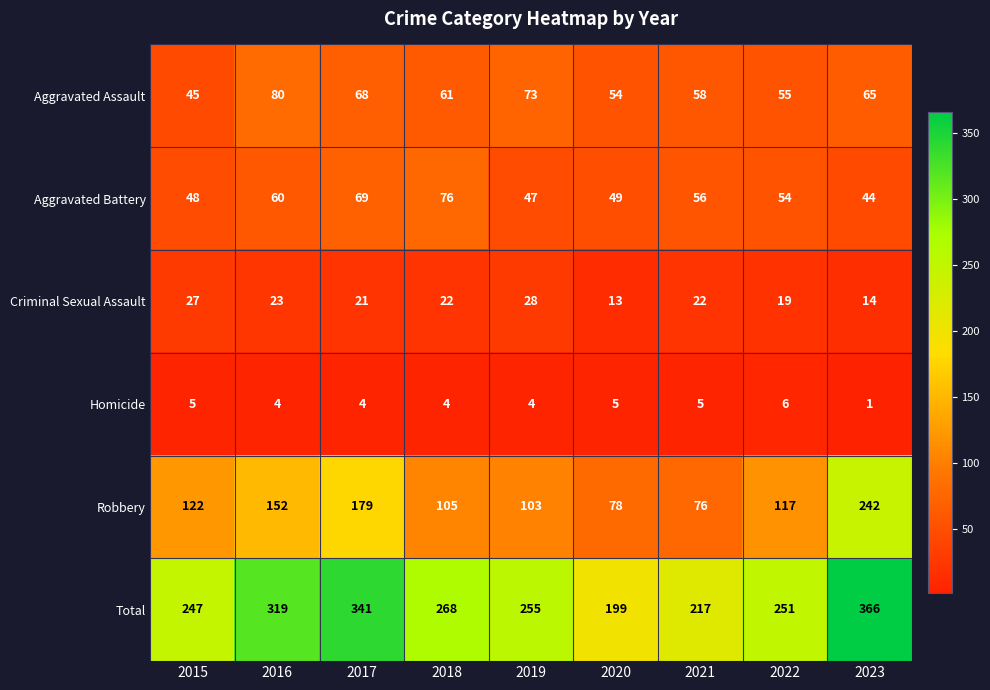

The Aggravated Assault series shows 45 at 2015. True or false?

True